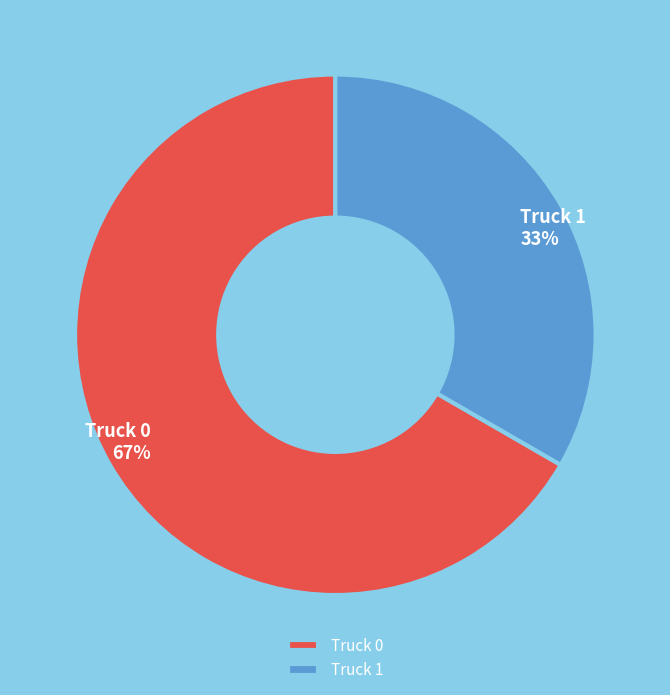

Count the number of slices in the pie.

2